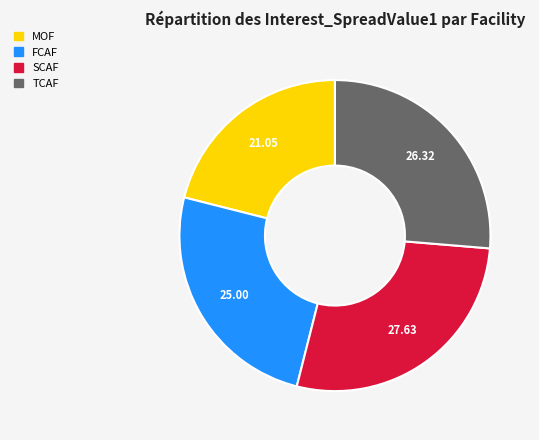

Does any single category account for the majority?

No